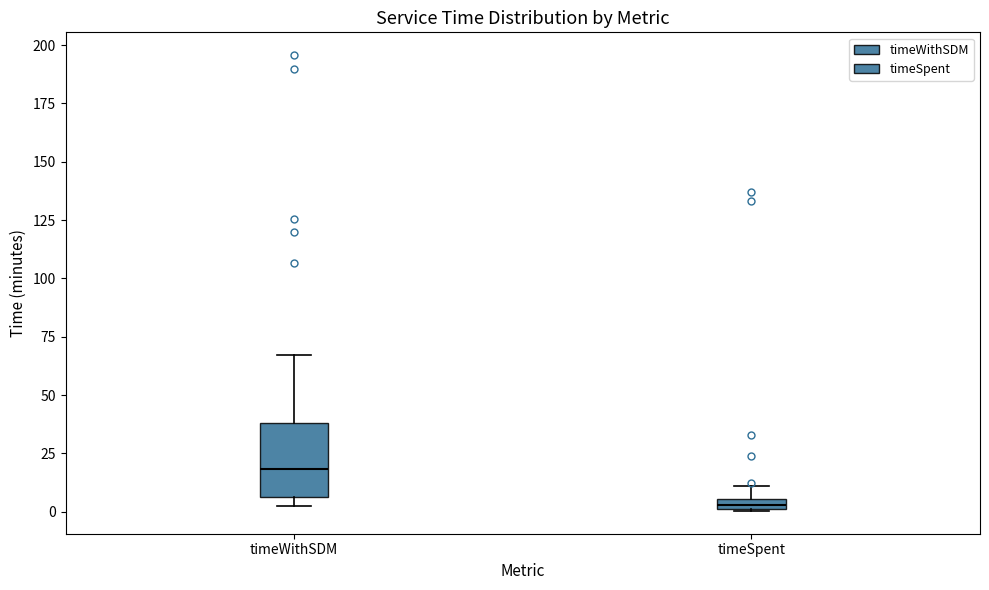

Which box's median line is the lowest?

timeSpent